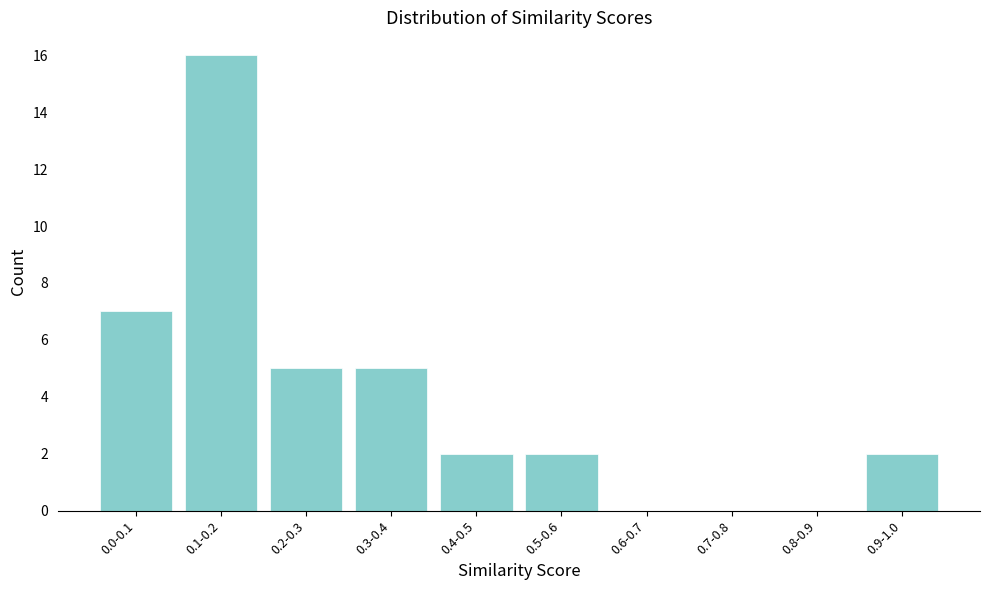

Reading left to right, what are all the values shown in this chart?

0.0-0.1=7	0.1-0.2=16	0.2-0.3=5	0.3-0.4=5	0.4-0.5=2	0.5-0.6=2	0.6-0.7=0	0.7-0.8=0	0.8-0.9=0	0.9-1.0=2